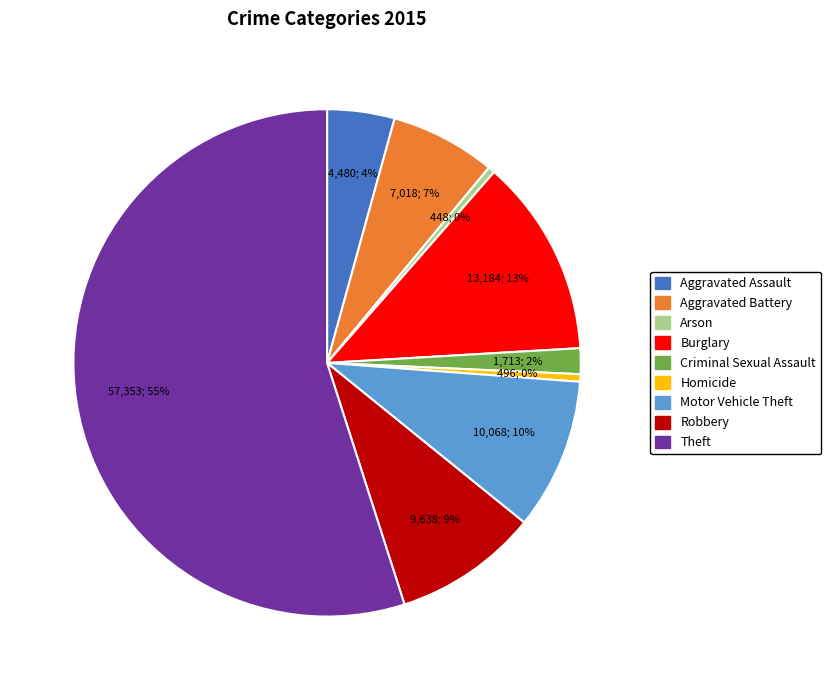

What percentage is the Motor Vehicle Theft slice, to the nearest percent?

10%